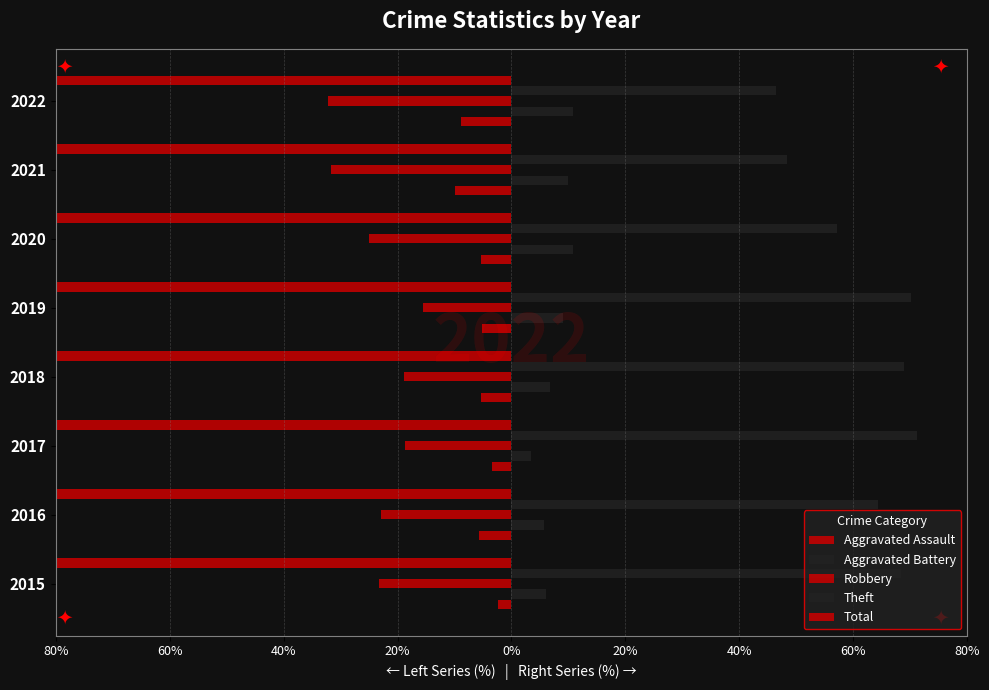

What is the value of the Aggravated Battery bar at the 3rd from the left?

3.4